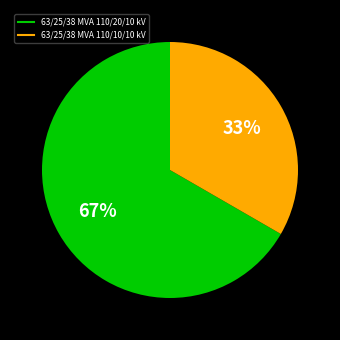

What is the smallest slice in the pie chart?

63/25/38 MVA 110/10/10 kV